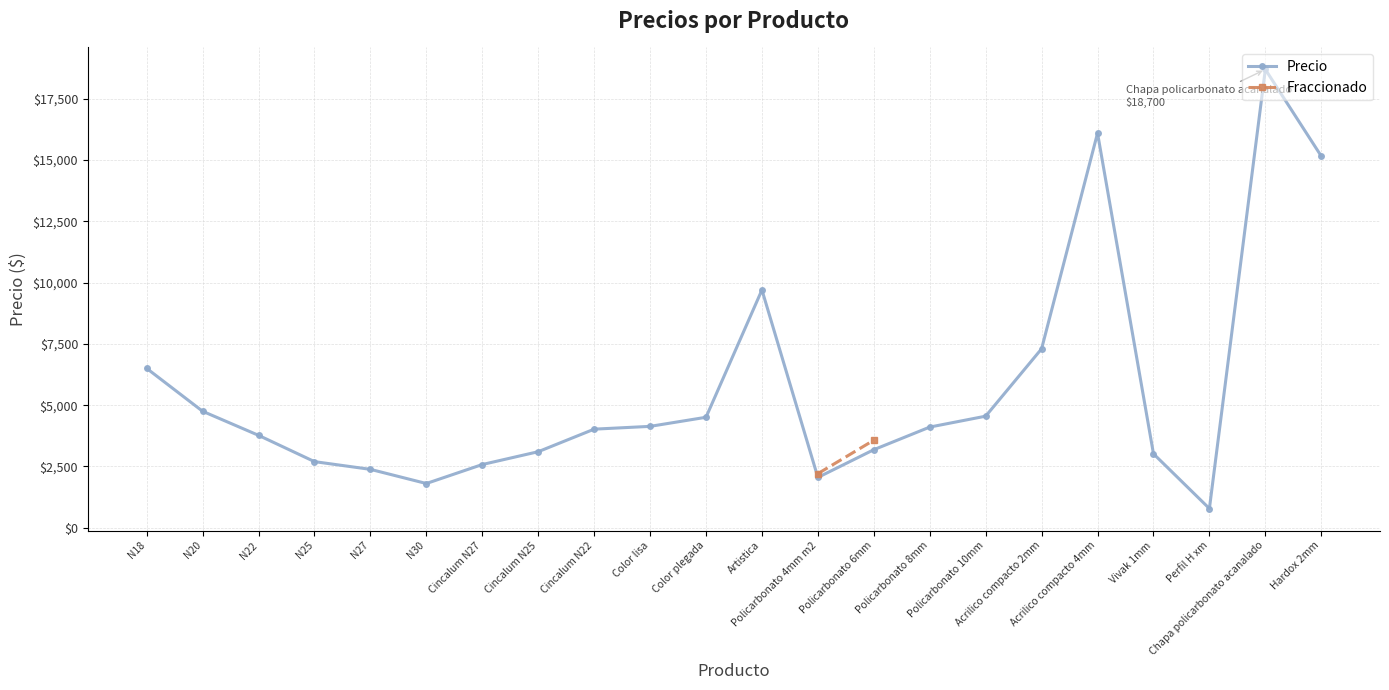

Is this an area chart (filled region under the line)?

No